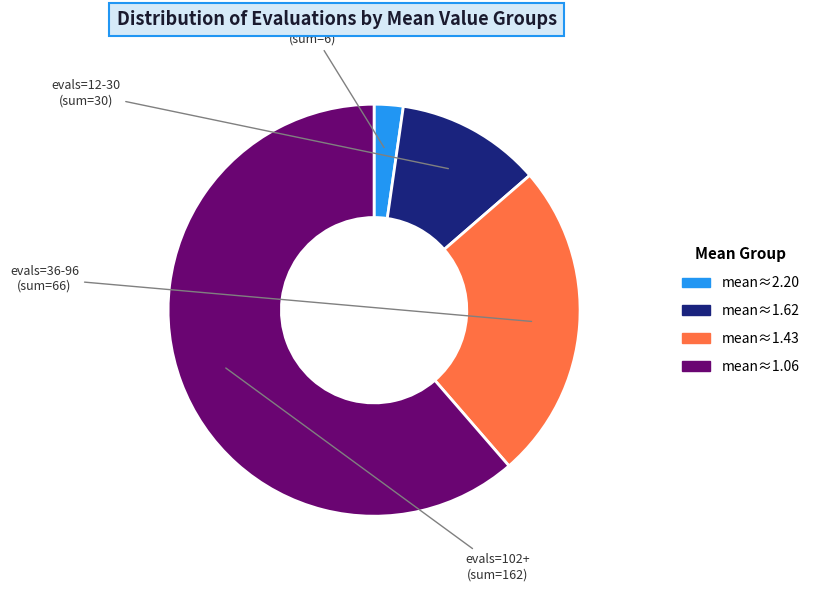

Is there any slice that represents more than half of the pie?

Yes